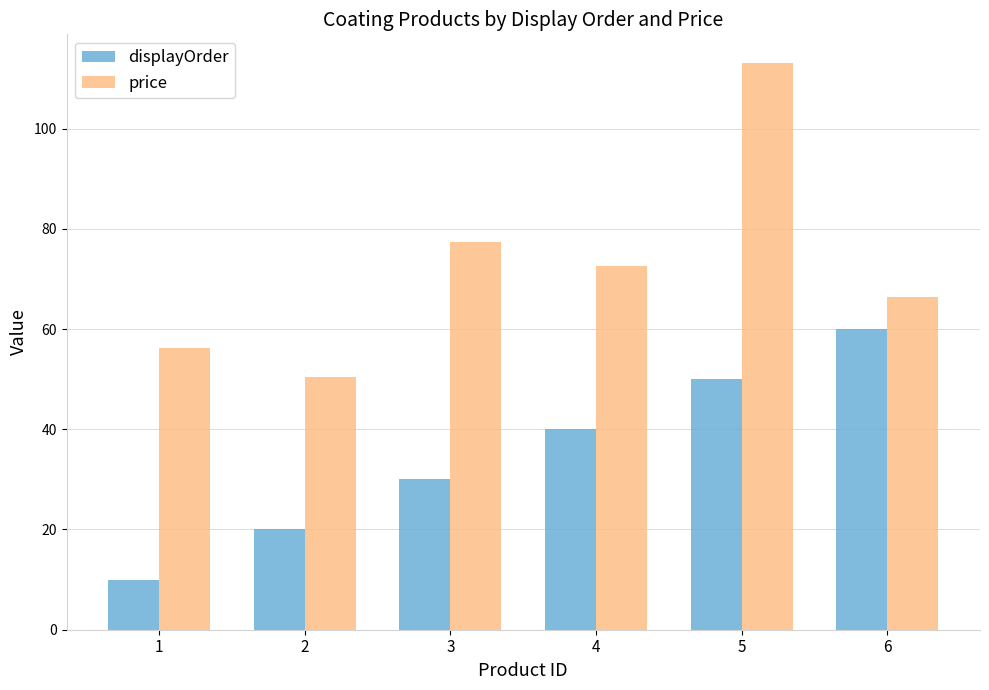

At which label does displayOrder reach its peak?

6